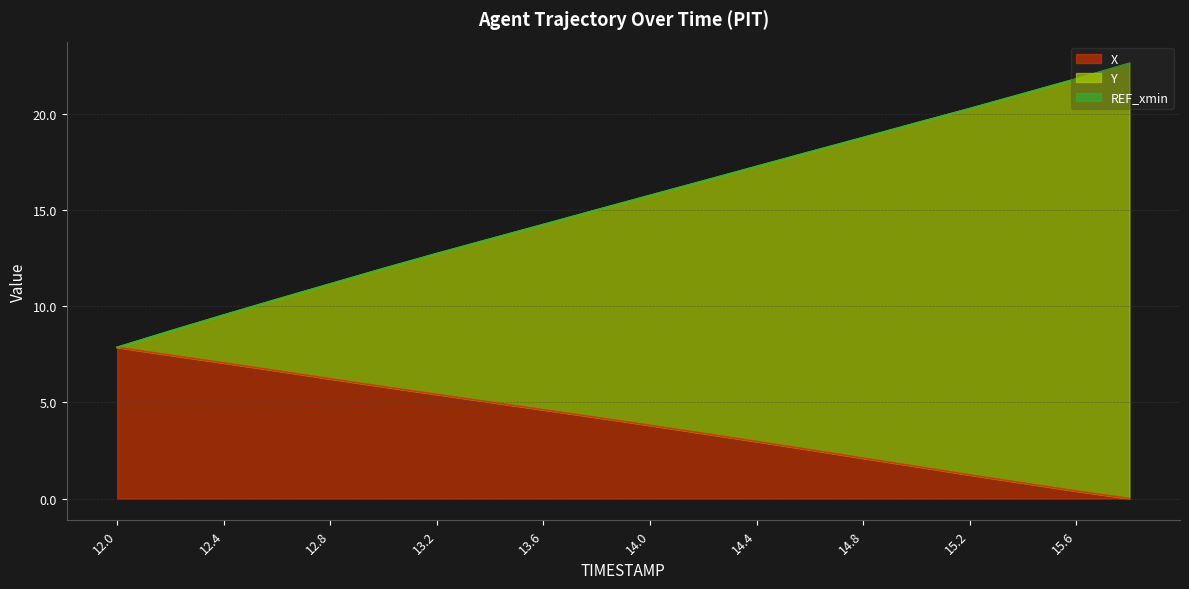

How many data points in Y are less than 15?

9